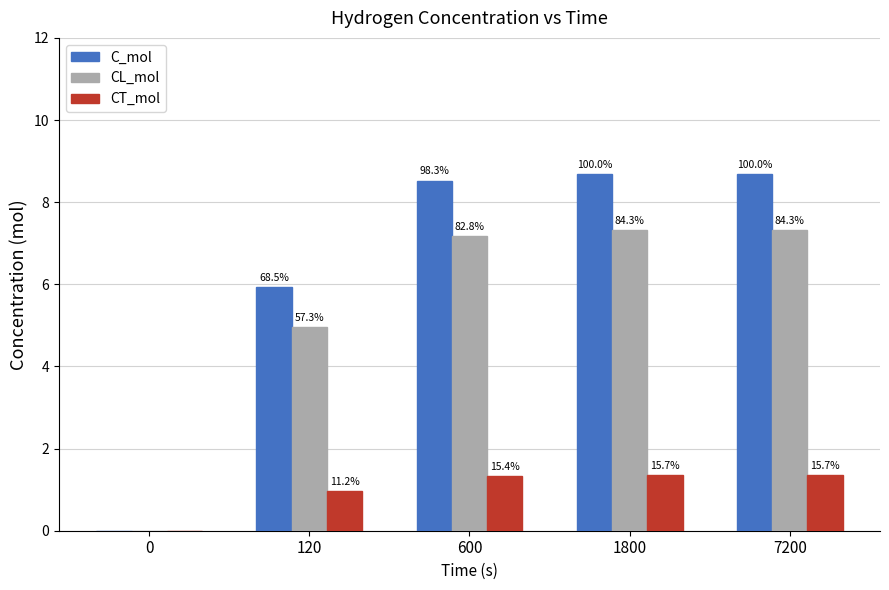

What is the spread (max minus min) of values at 600?

7.2